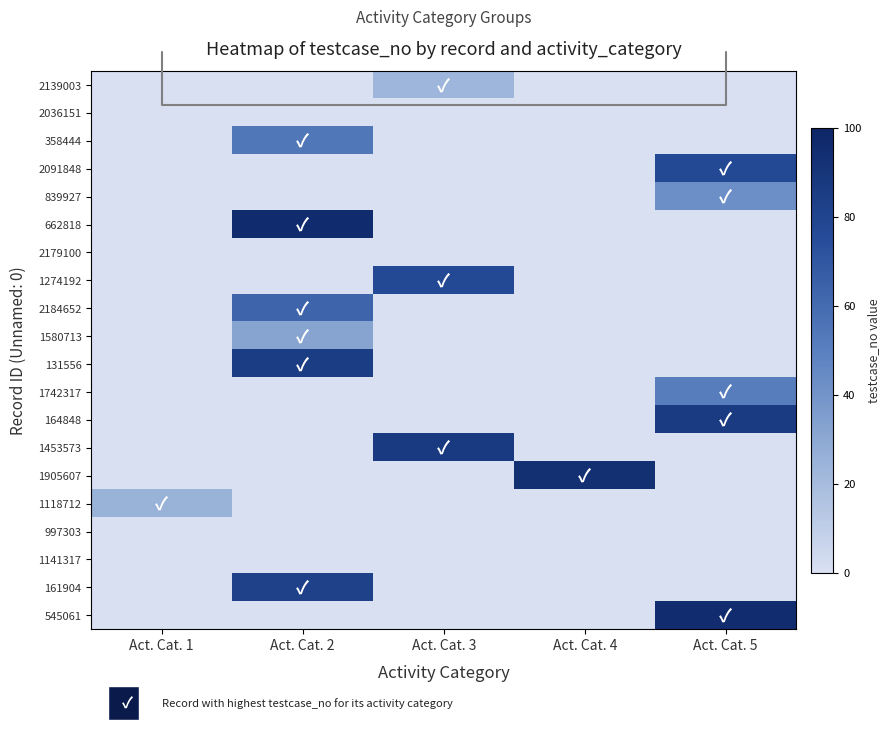

Between Act. Cat. 2 and Act. Cat. 4, which is larger?

Act. Cat. 2